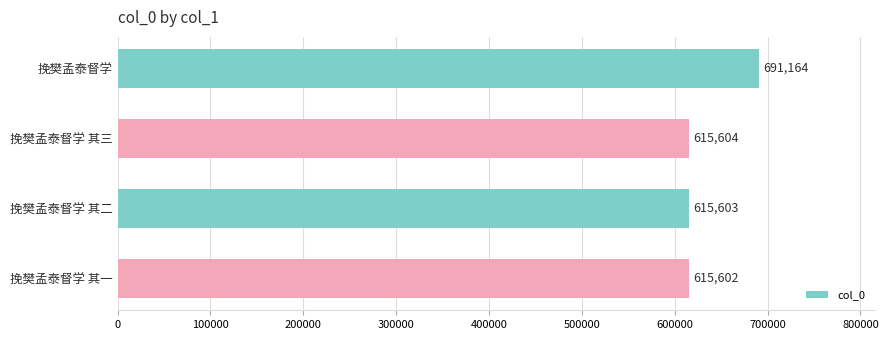

Rank the categories by value from lowest to highest.

挽樊孟泰督学 其一, 挽樊孟泰督学 其二, 挽樊孟泰督学 其三, 挽樊孟泰督学